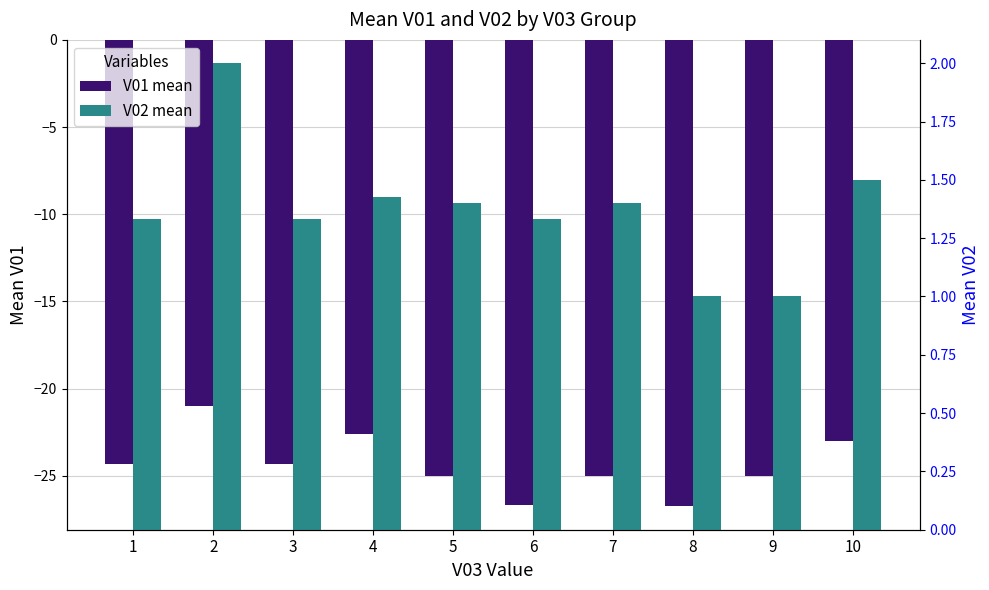

Which series changed the most between 1 and 6?

V01 mean